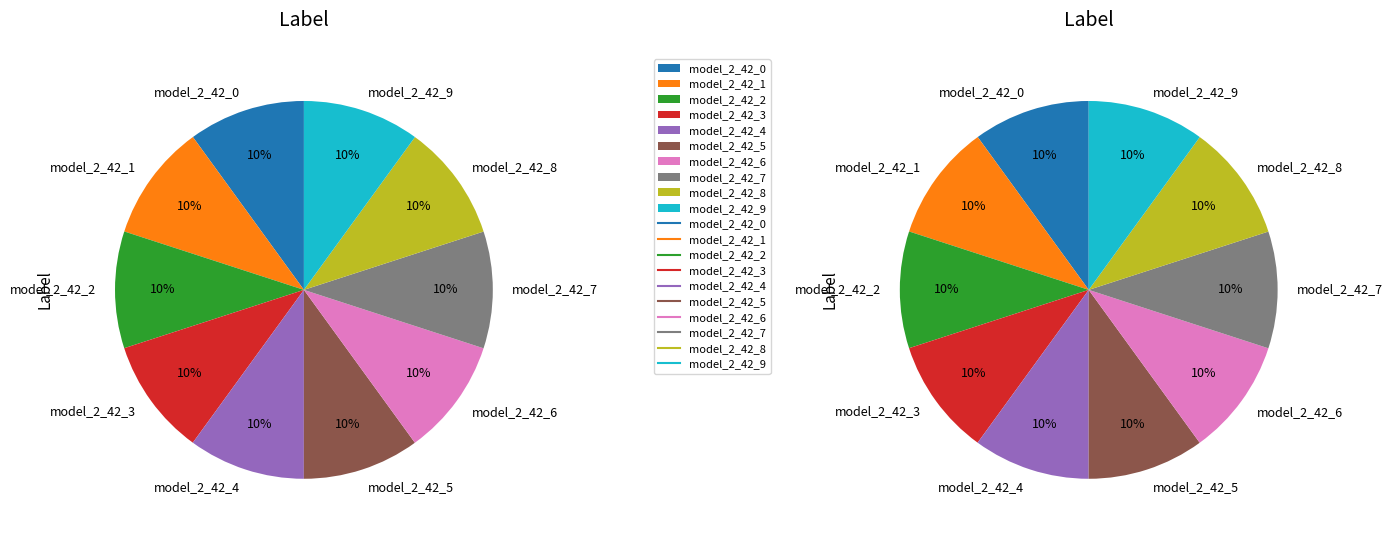

True or false: model_2_42_3 accounts for 5% of the total.

False